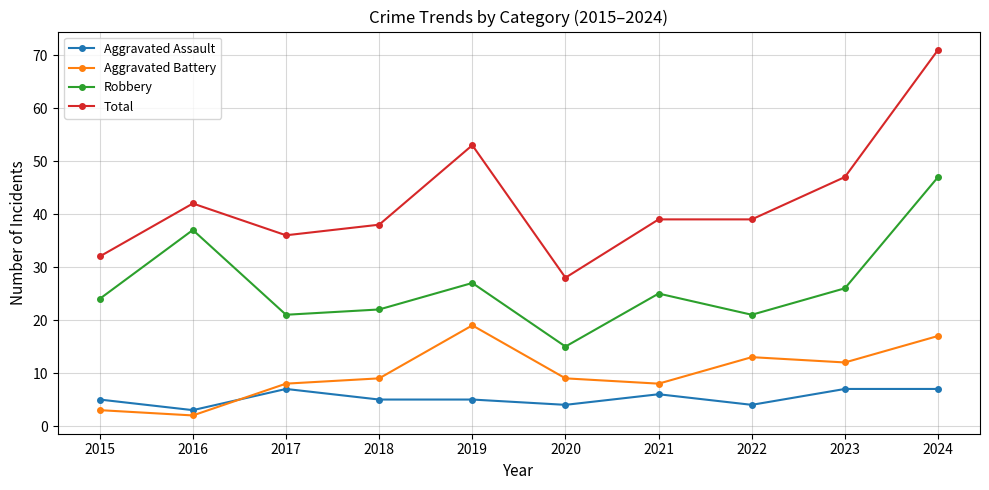

How many values in the Robbery series are below 25?

5